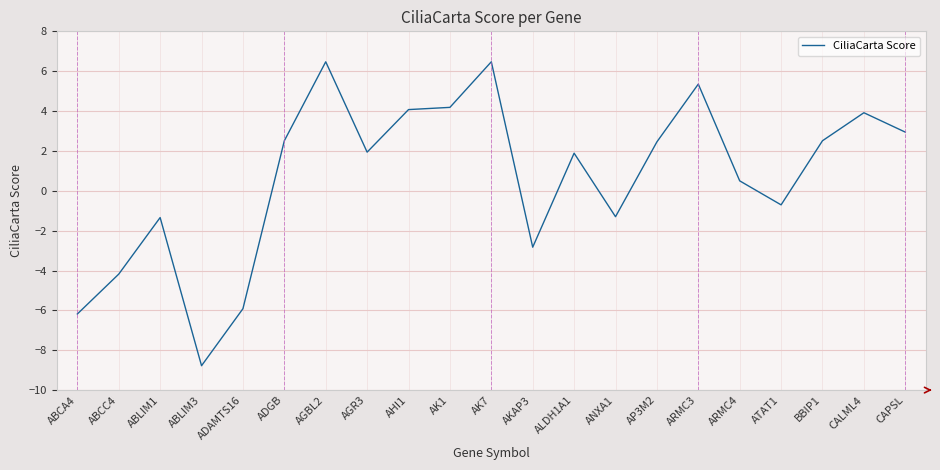

What is the average value?

0.7